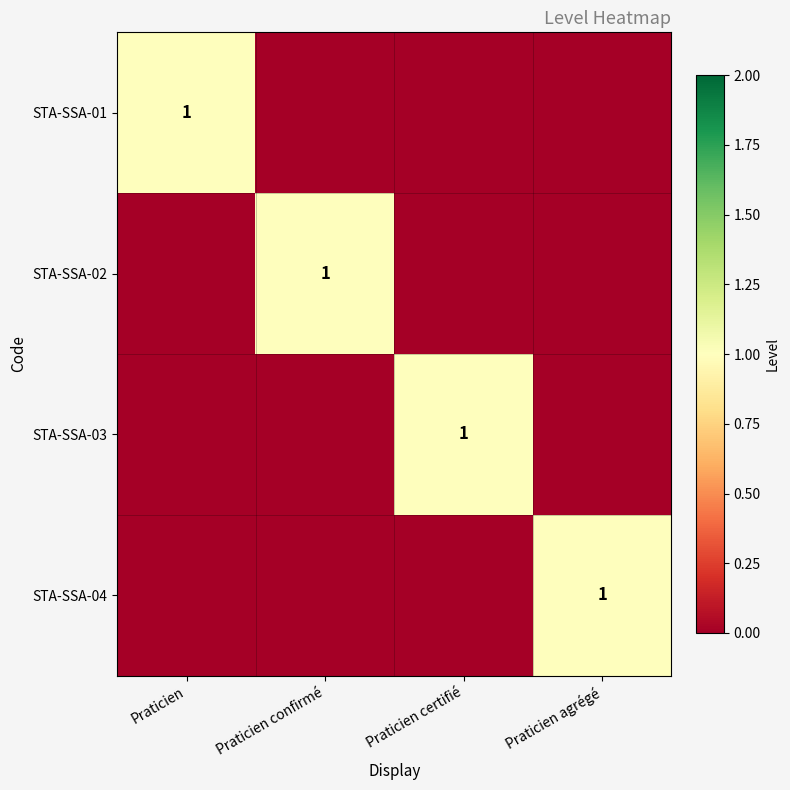

Which label corresponds to the smallest value in the chart?

Praticien confirmé